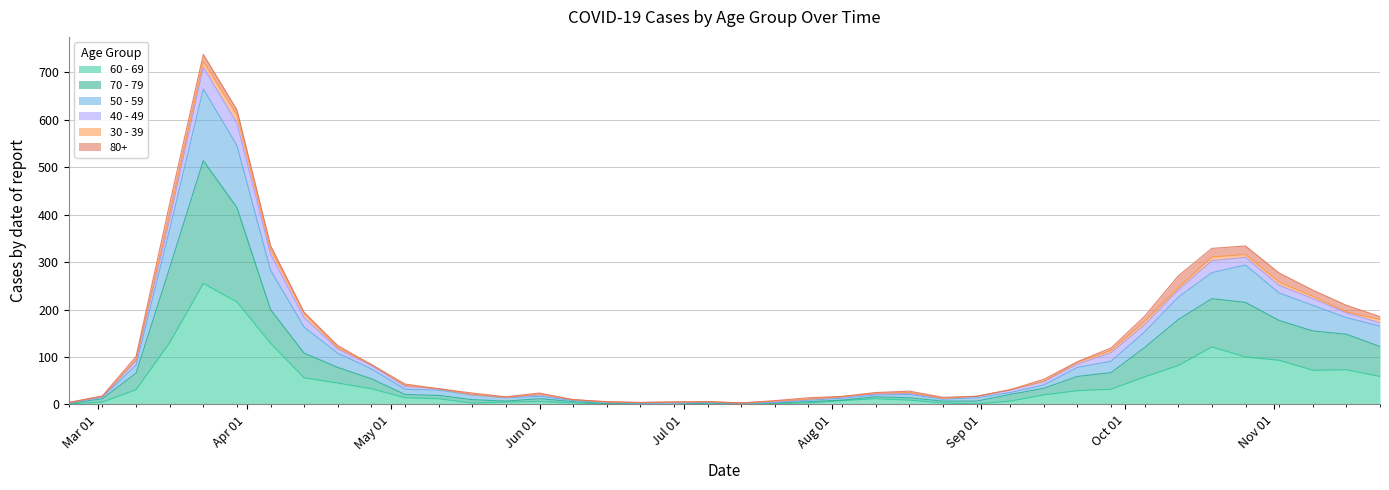

How many values in the 50 - 59 series are below 40?

20